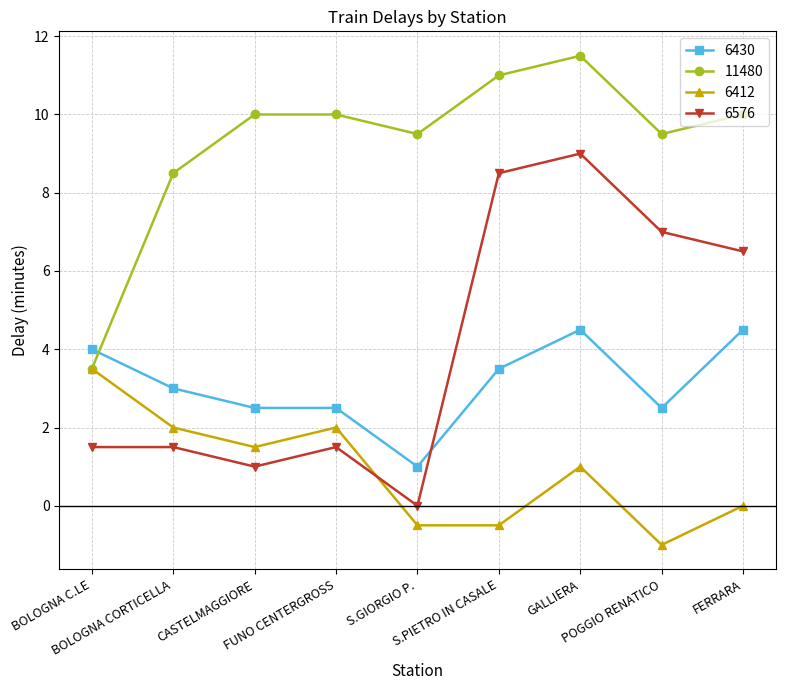

What is the spread (max minus min) of values at FUNO CENTERGROSS?

8.5